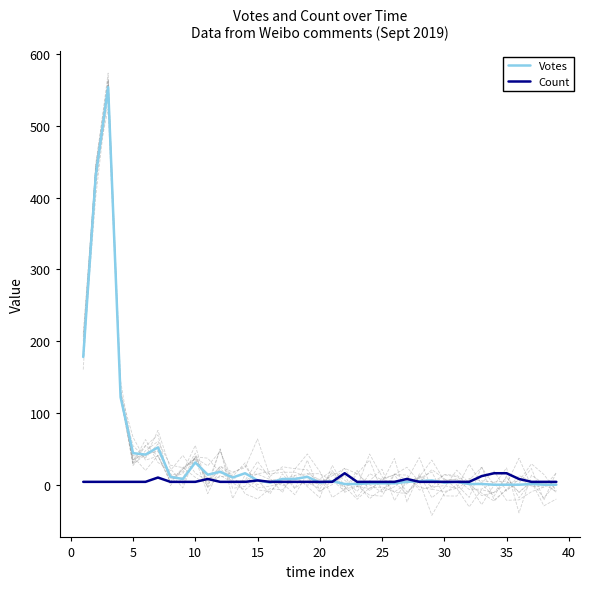

What is the highest value of the Votes series?

554